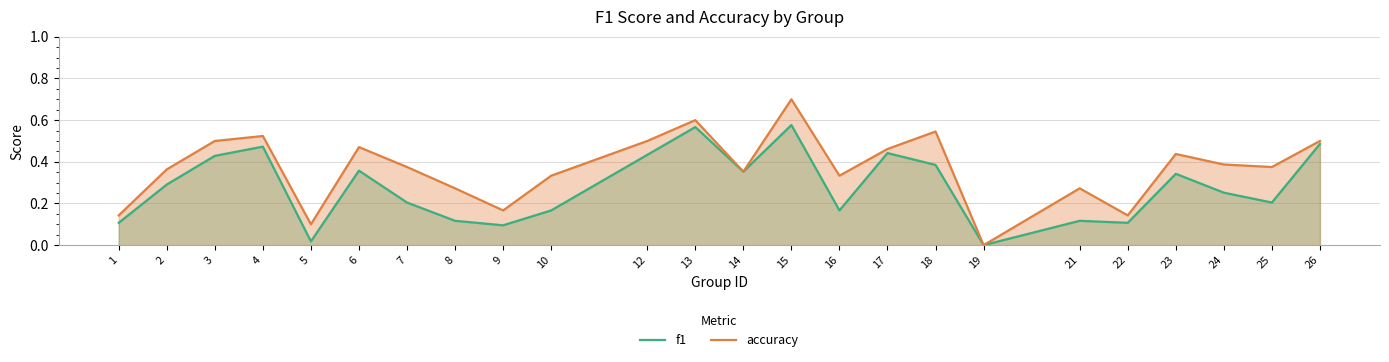

What is the difference between the maximum and minimum values in the accuracy series?

0.7